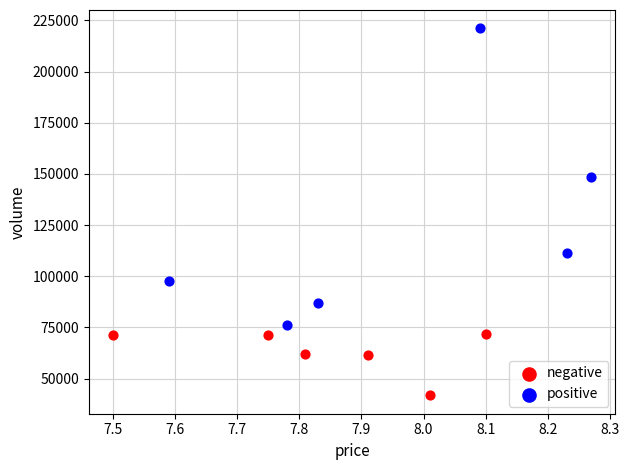

Which series has the largest Y range (max minus min)?

positive